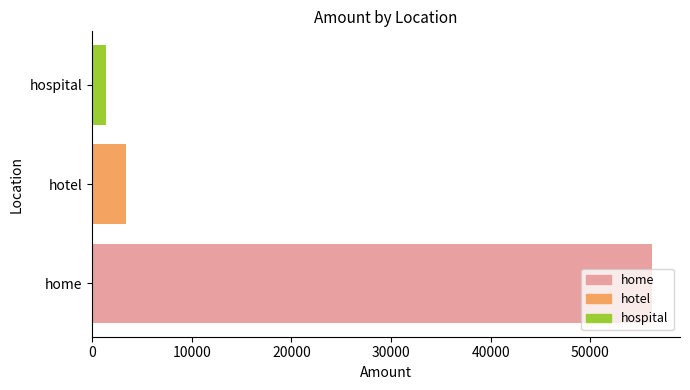

Approximately how many times larger is the value at home compared to hospital?

40.4